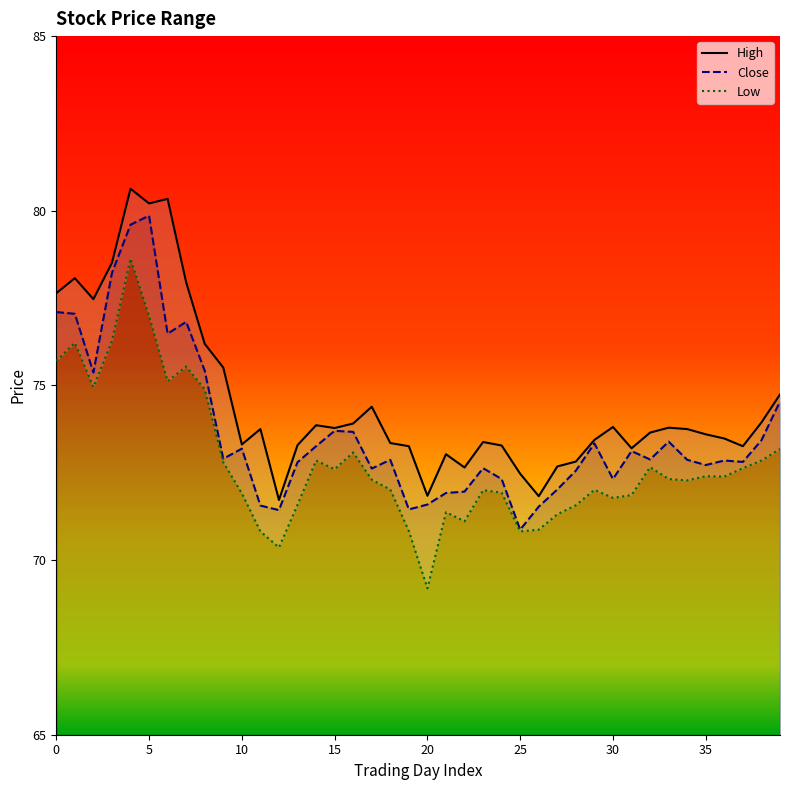

Is this an area chart (filled region under the line)?

No